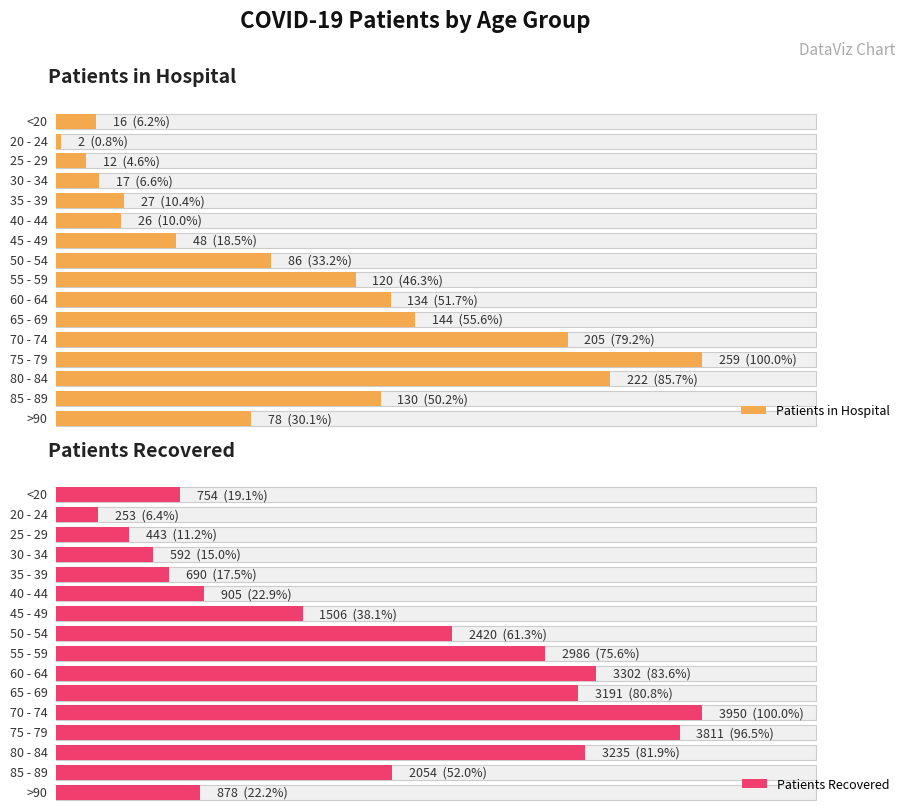

True or false: patients_recovered has a value of 4922 at 80 - 84.

False